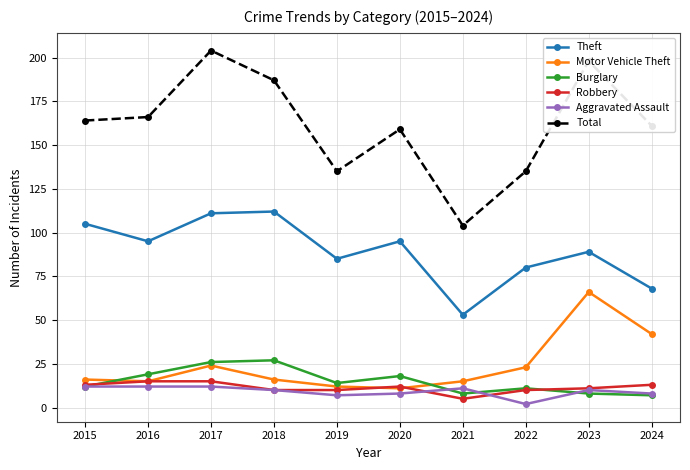

What is the total value across all series at 2017?

392